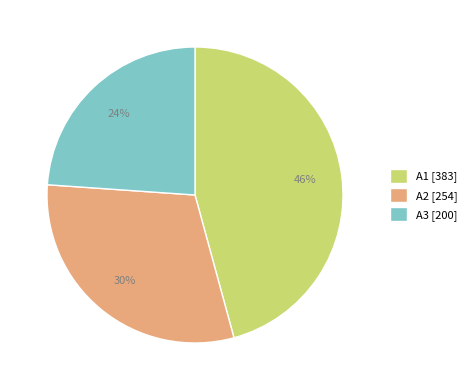

True or false: A2 accounts for 30% of the total.

True